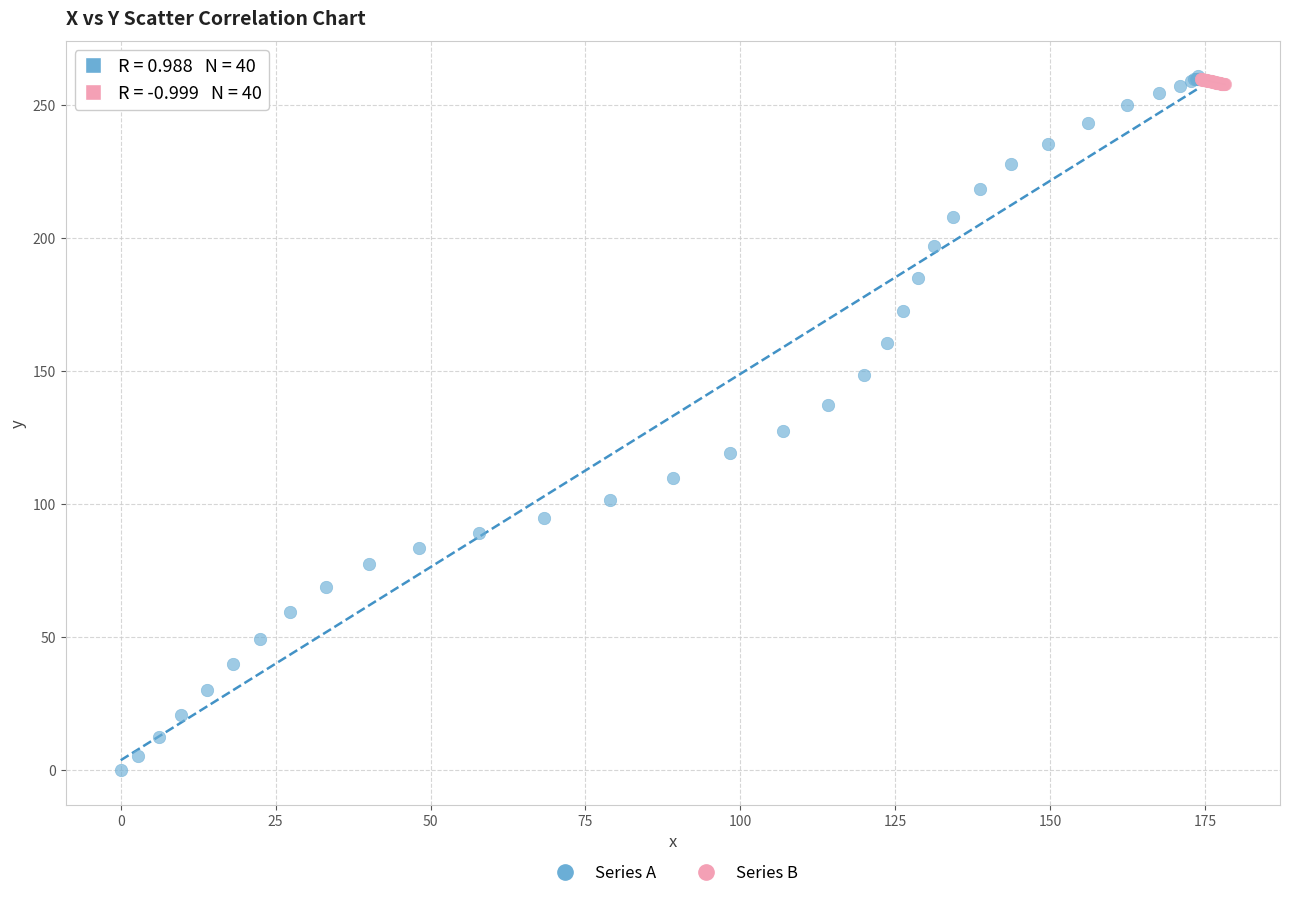

Which series reaches the minimum Y coordinate?

Series A